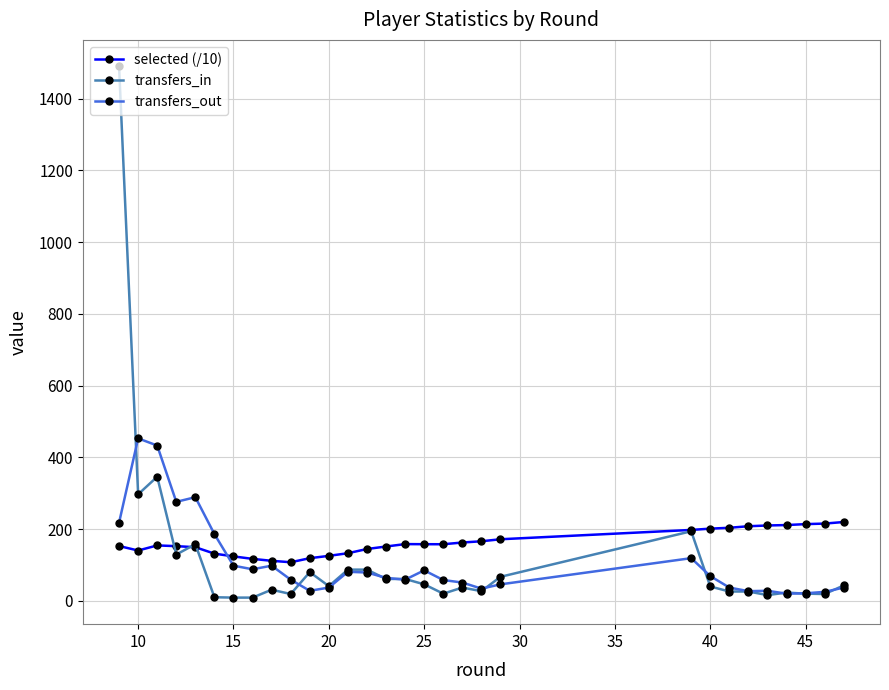

How many data points in selected (/10) are less than 157?

15